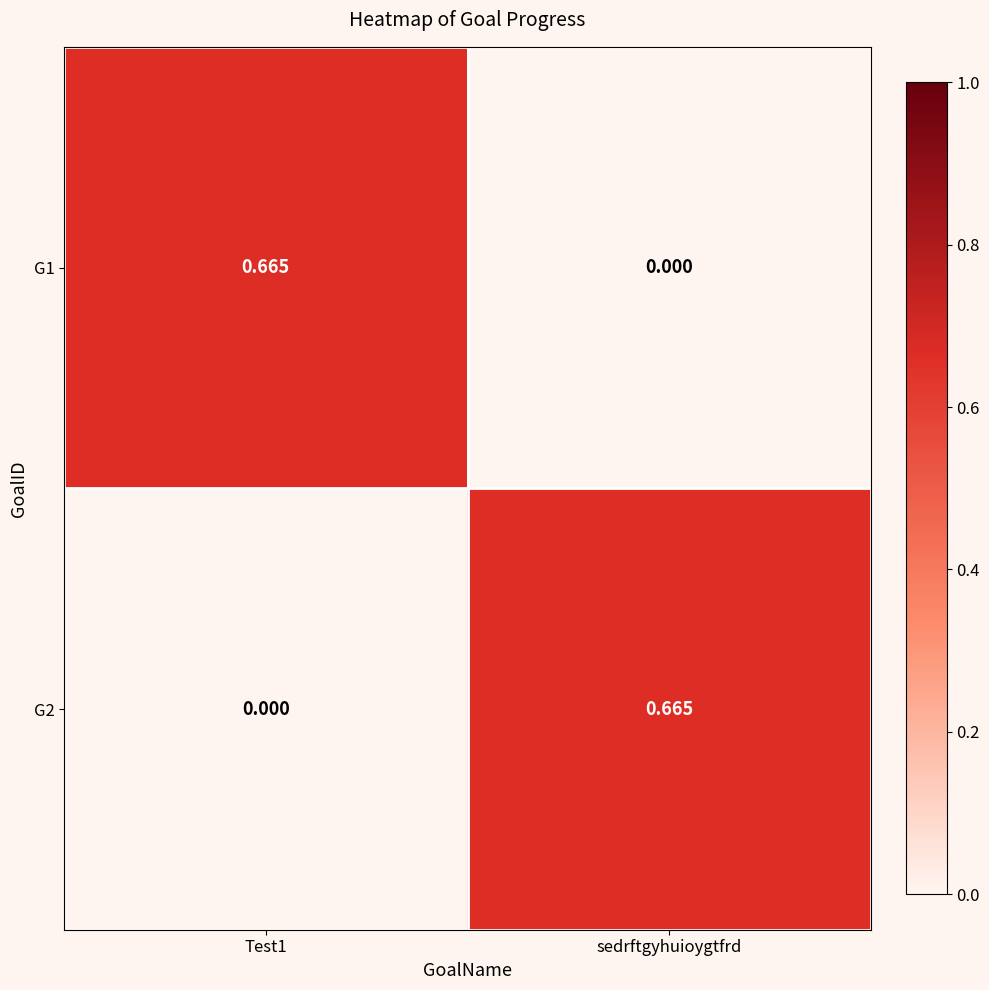

How many distinct data groups are displayed?

2